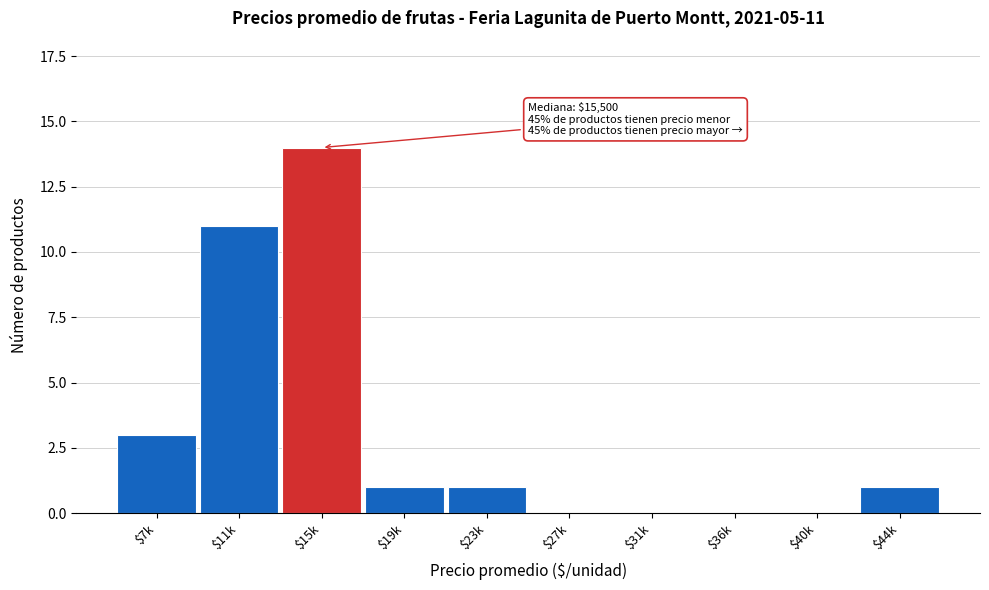

True or false: the data shows -5 at $36k.

False